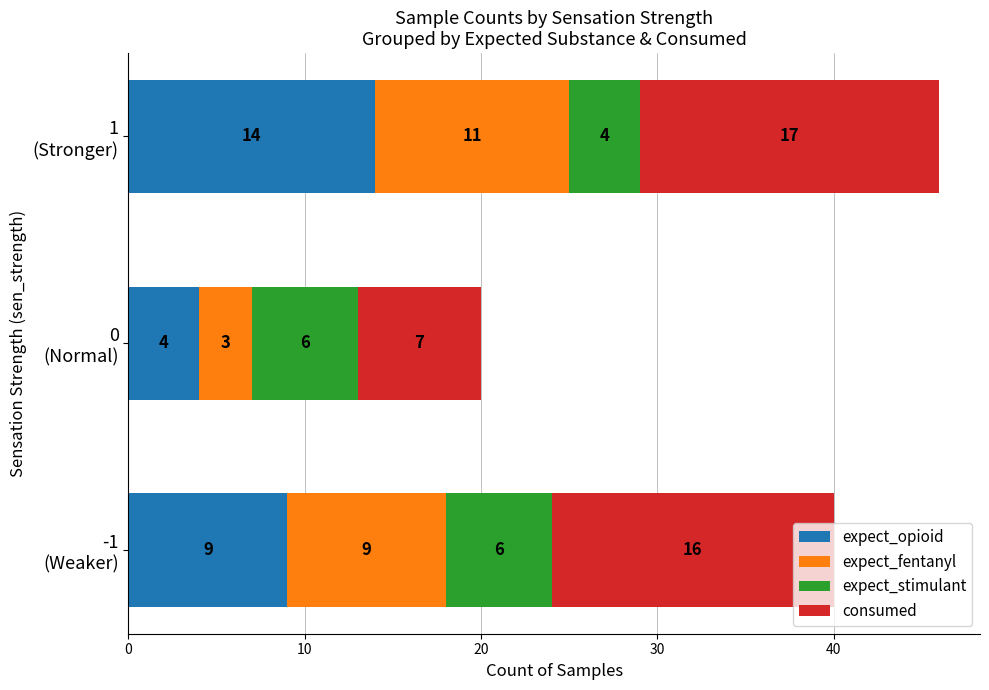

What is the average value of the expect_opioid series?

9